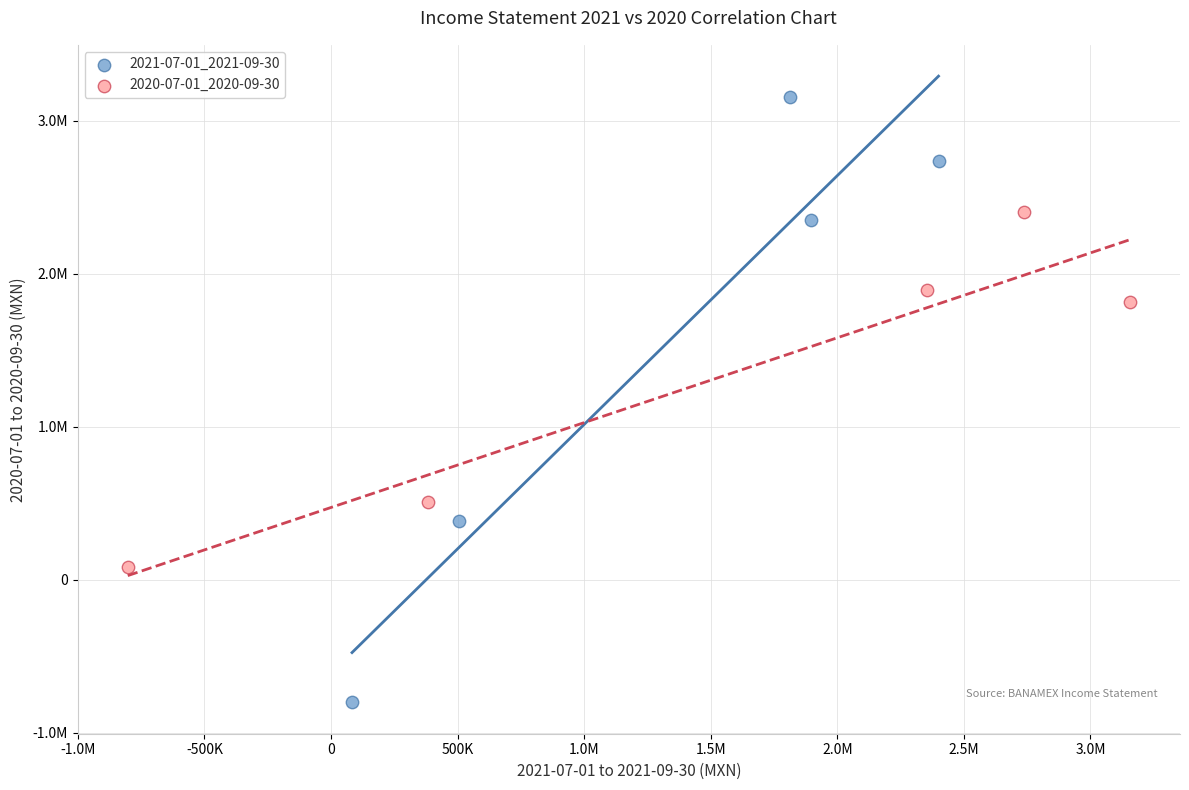

Which series contains the lowest Y value?

2021-07-01_2021-09-30